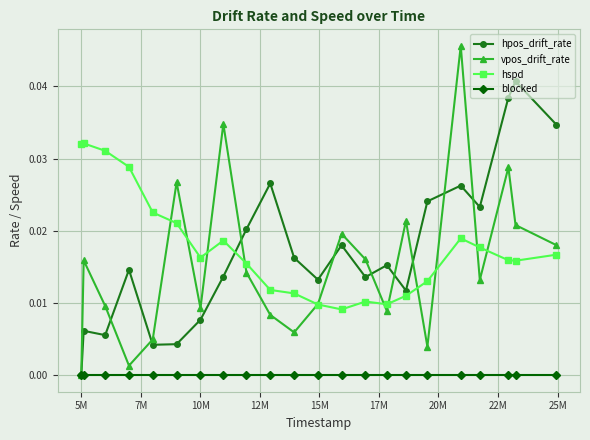

True or false: hpos_drift_rate has more than 0 interior local peaks.

True